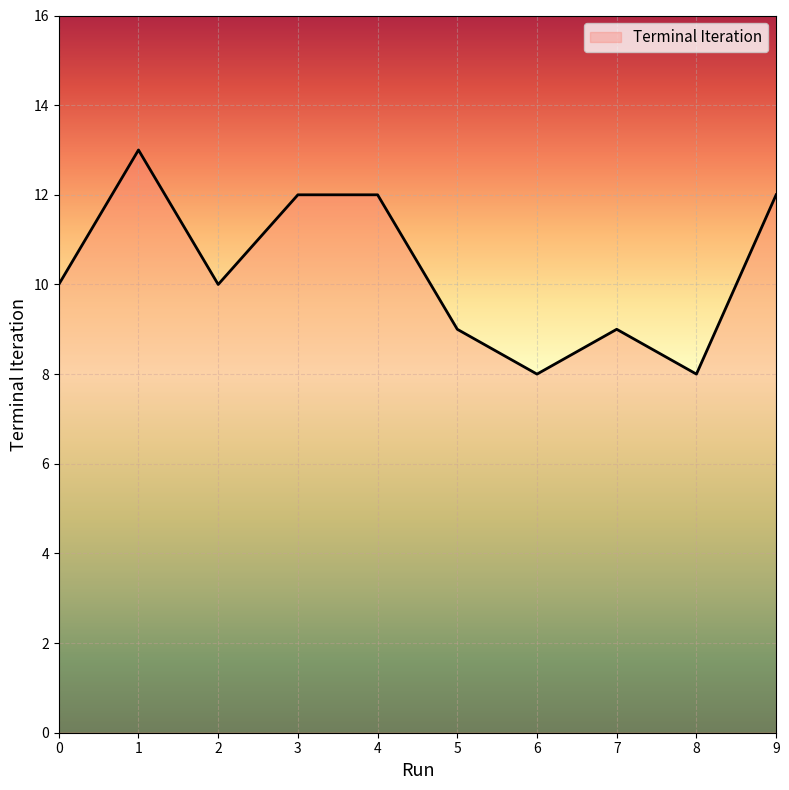

What is the difference between the values at 3 and 8?

4